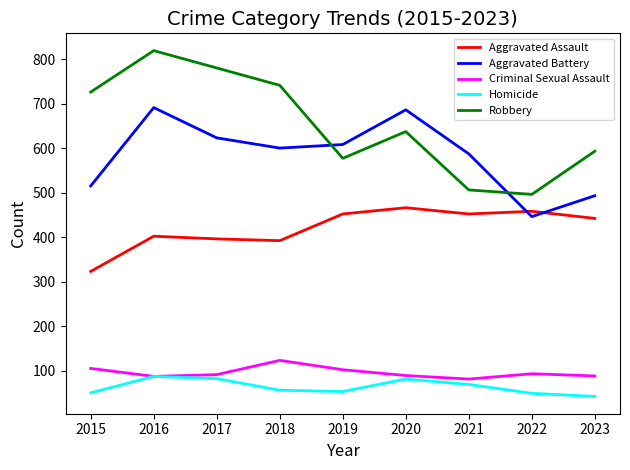

Is the value of Robbery at 2020 greater than the value of Criminal Sexual Assault at 2017?

Yes